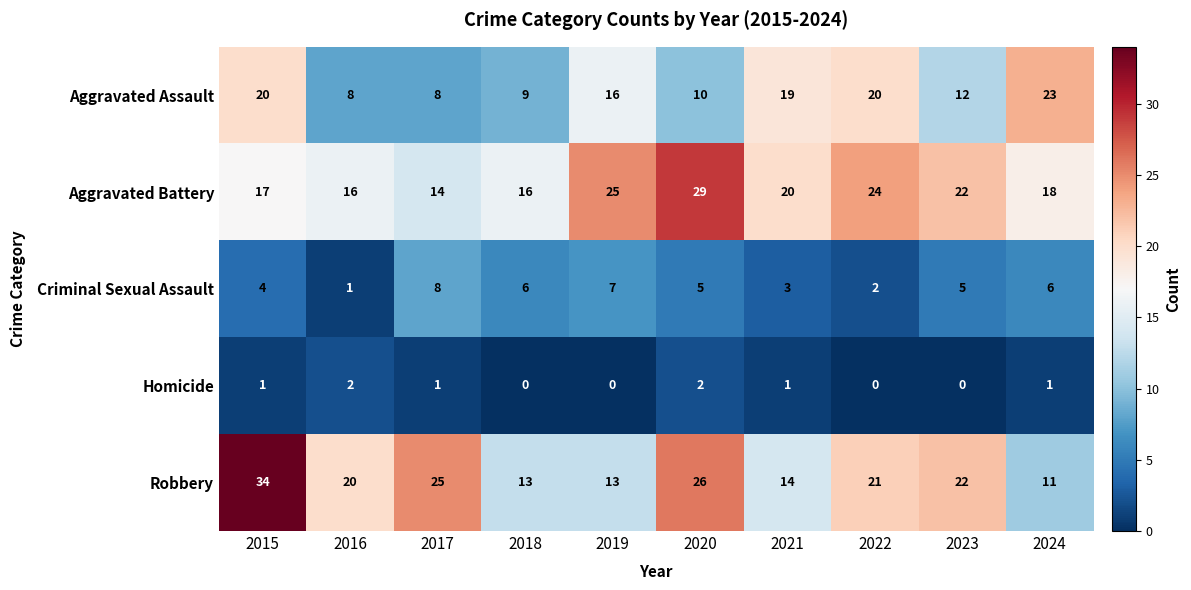

What is the average value of the Aggravated Battery series?

20